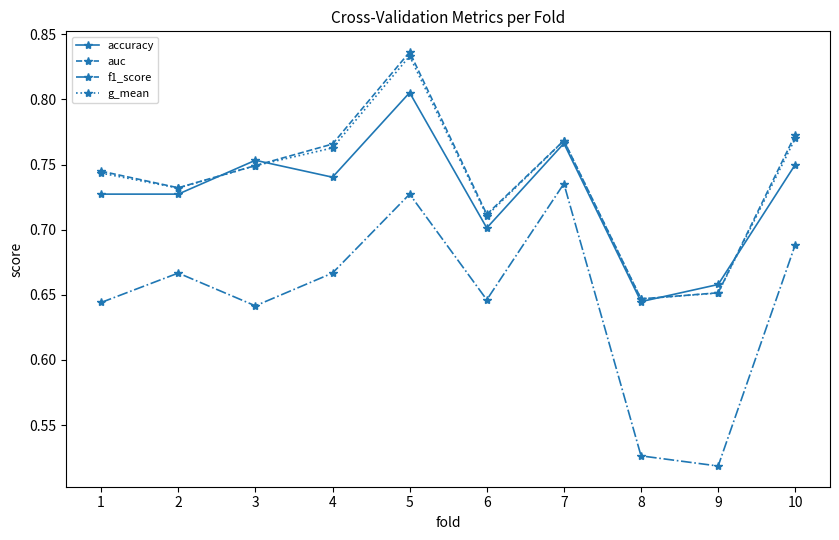

The f1_score series shows 0.2 at 7. True or false?

False